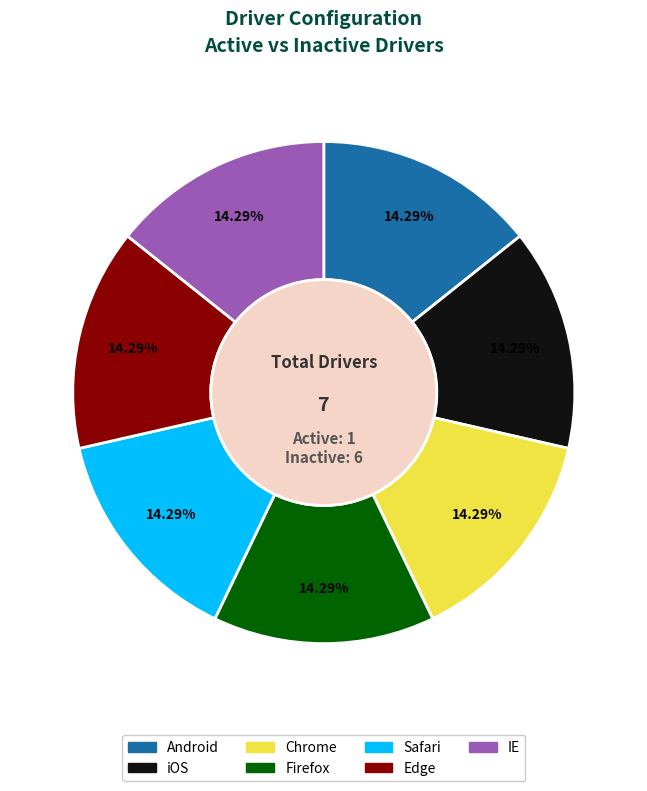

Combined, do Chrome and Android account for over 50%?

No